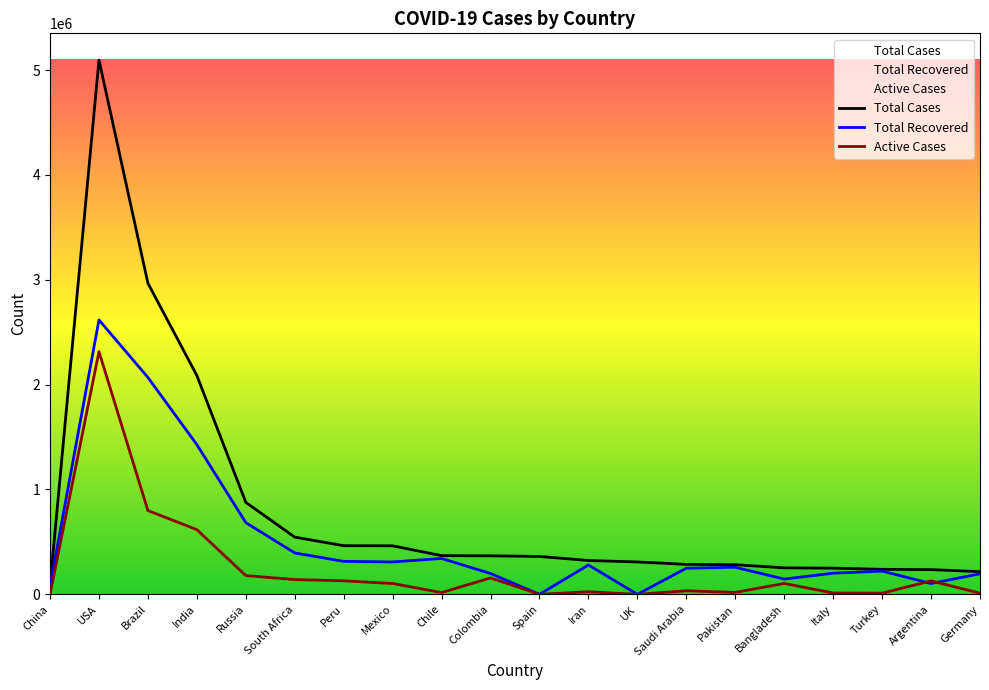

How many series are shown in this chart?

3